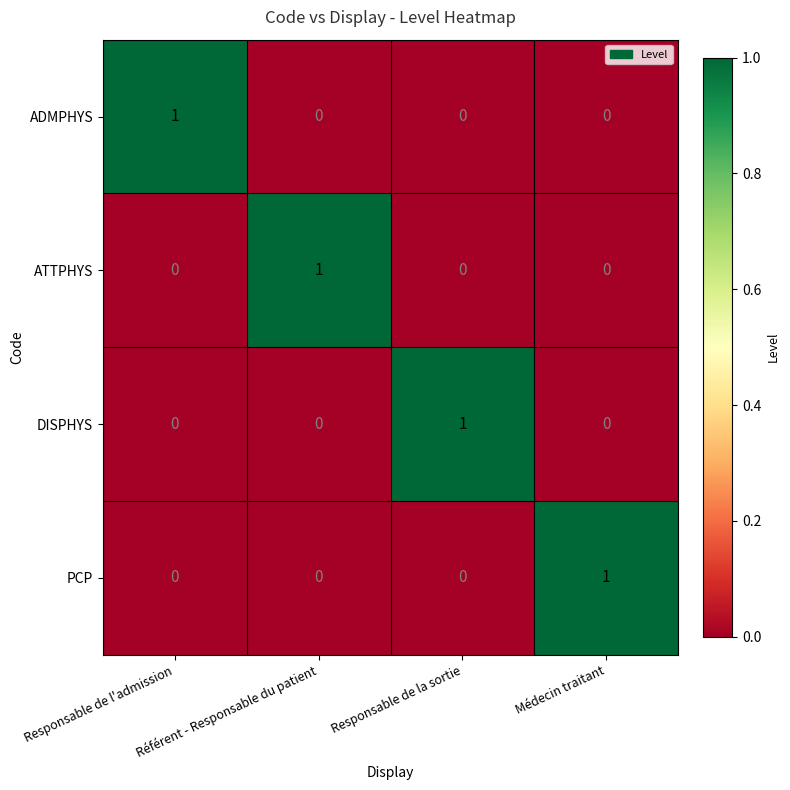

Is it true that PCP equals -1 at Référent - Responsable du patient?

False